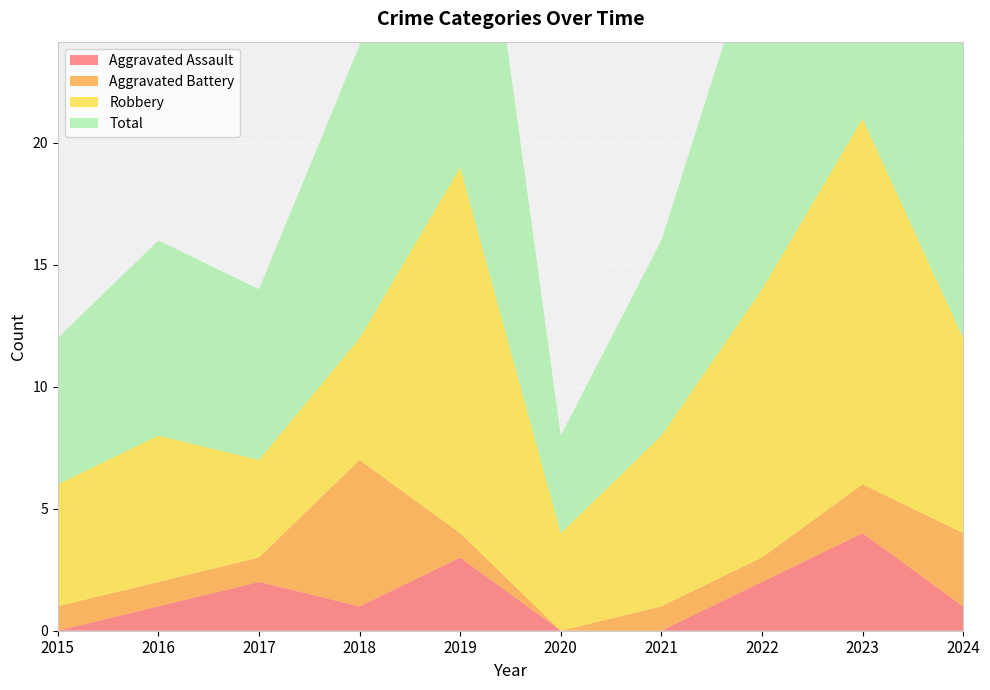

Reading left to right, what are all the values shown in this chart?

Aggravated Assault: 0	1	2	1	3	0	0	2	4	1
Aggravated Battery: 1	1	1	6	1	0	1	1	2	3
Robbery: 5	6	4	5	15	4	7	11	15	8
Total: 6	8	7	12	19	4	8	15	21	12